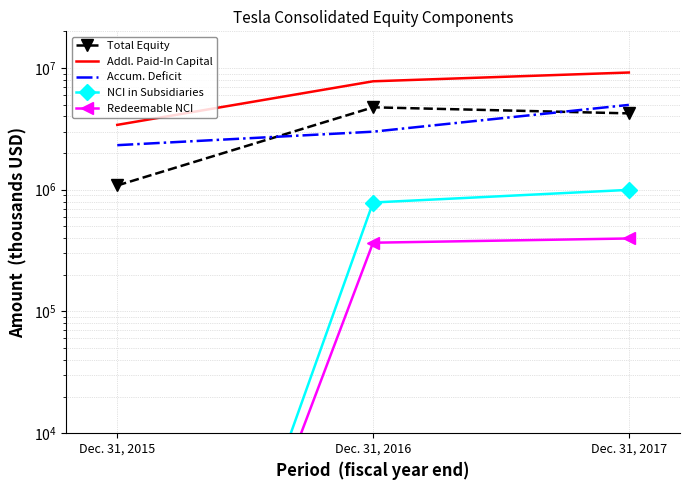

At how many categories does at least one series exceed 2938708?

3